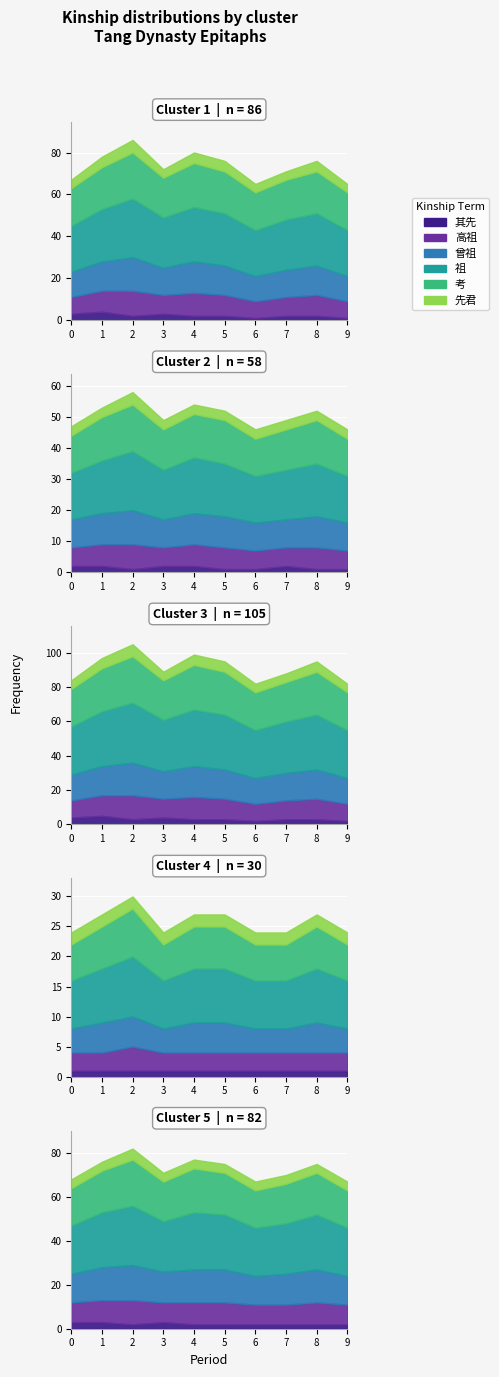

The 其先 series shows 0 at 10. True or false?

True